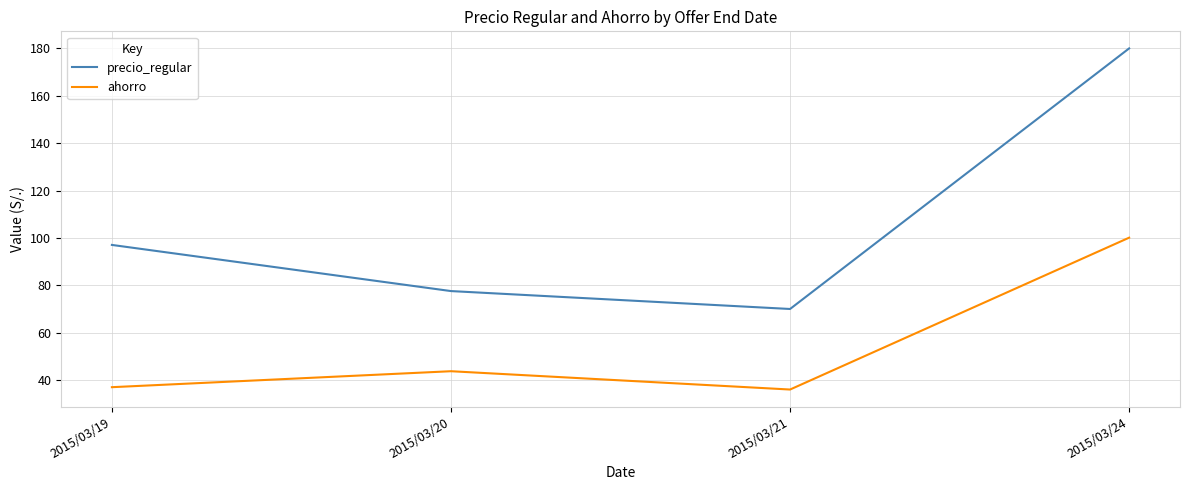

True or false: precio_regular and ahorro intersect in this chart.

False